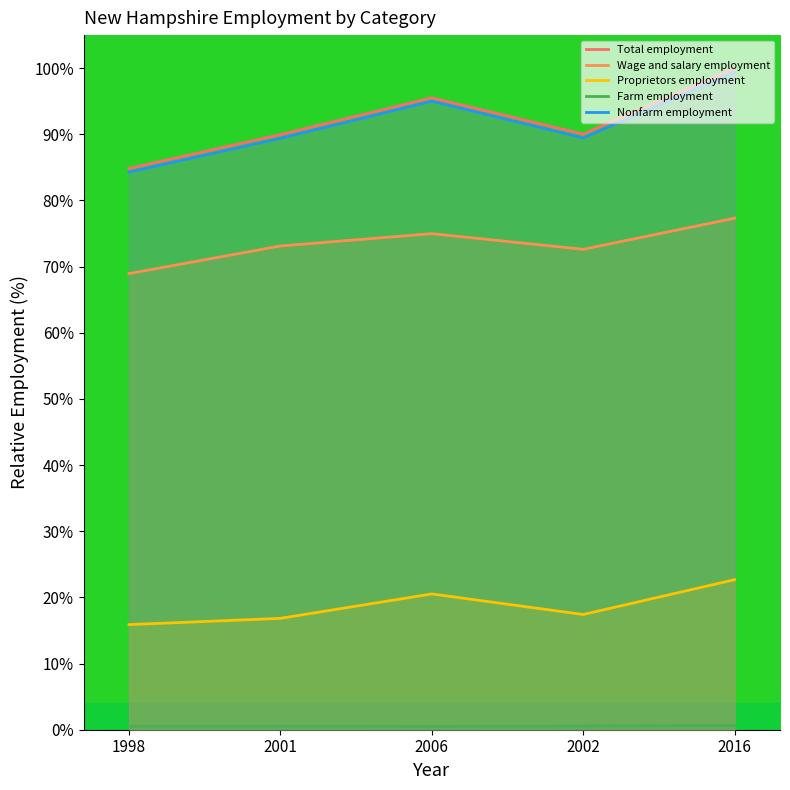

What is the average value of the Nonfarm employment series?

91.5